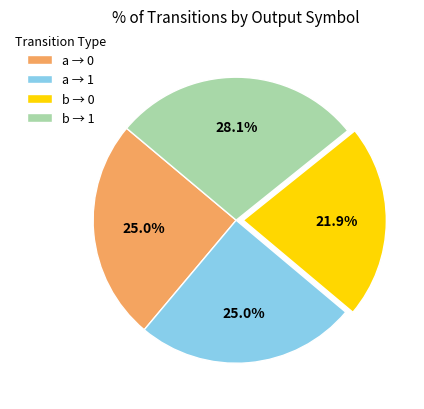

Which category has the biggest portion of the pie?

b → 1